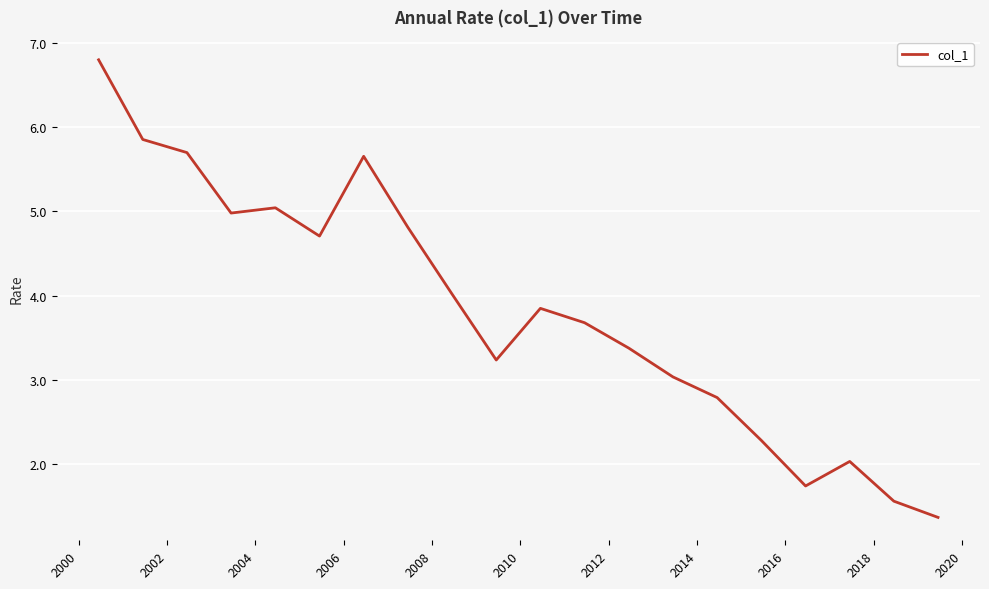

What is the greatest value displayed?

6.8